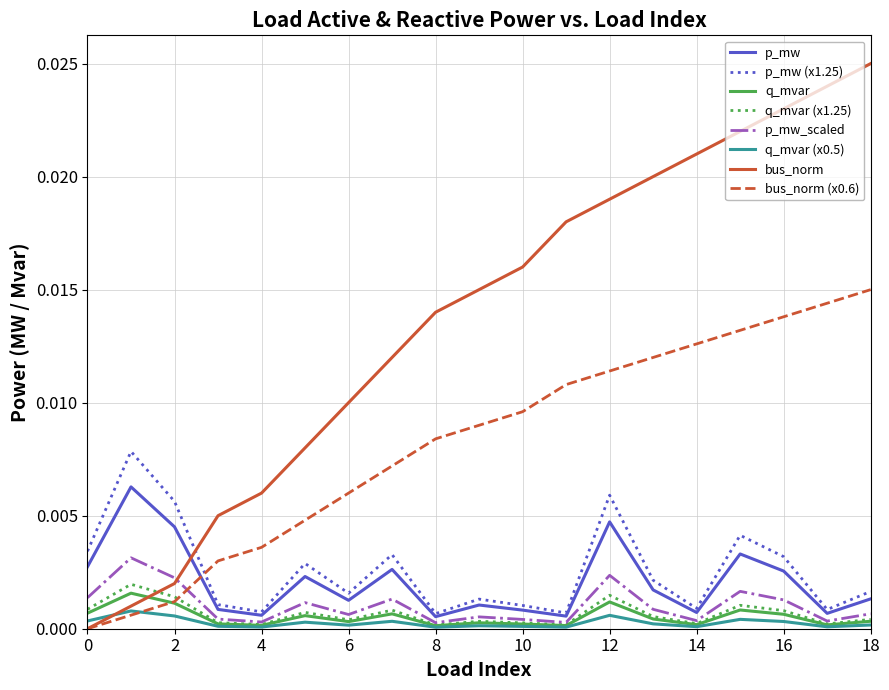

Which series has the largest total across all categories?

bus_norm